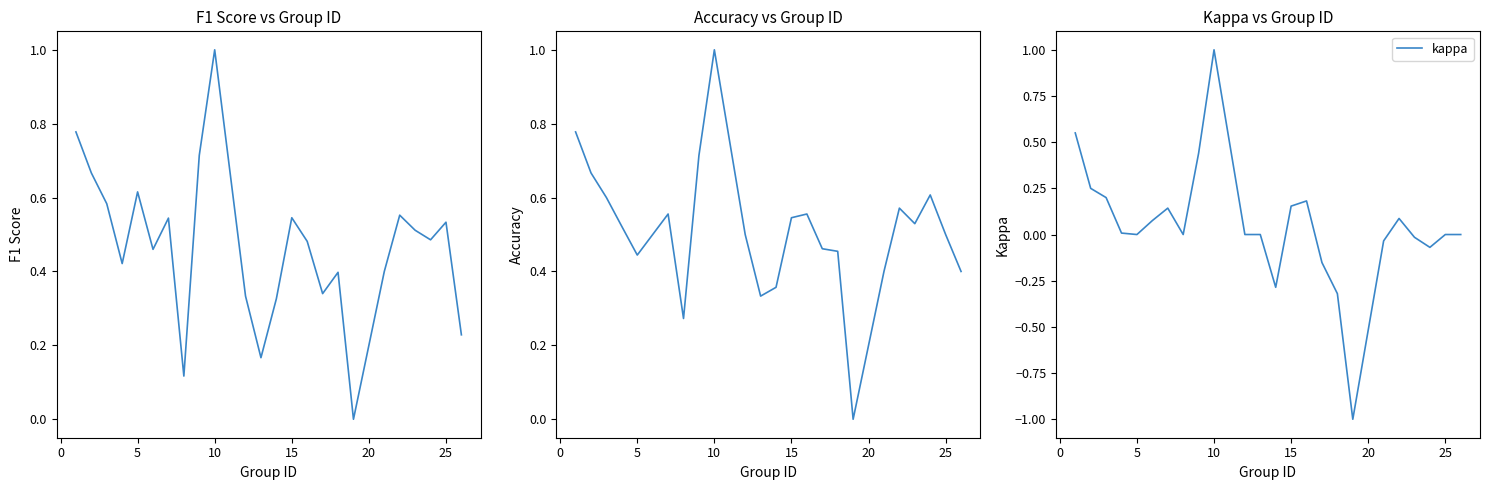

The value of kappa at 10 is 1.3. True or false?

False